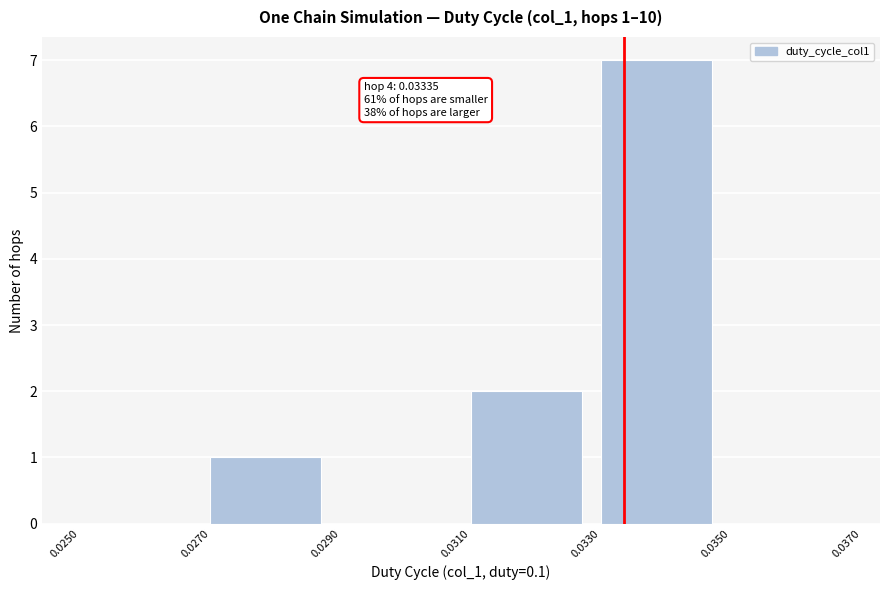

Over which range of the x-axis is the bar tallest?

0.0330 to 0.0350